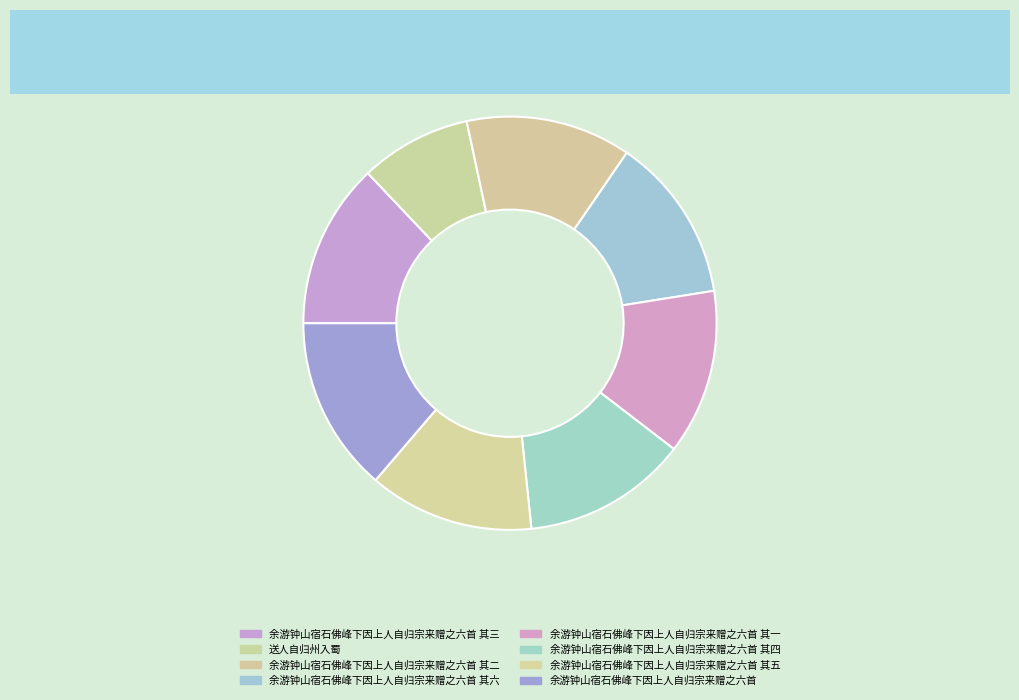

Count the number of slices in the pie.

8